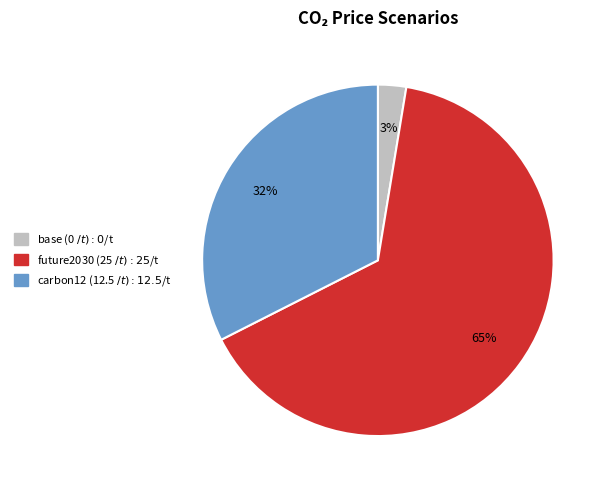

Is it true that carbon12 (12.5 $/t) is 48% of the pie?

False